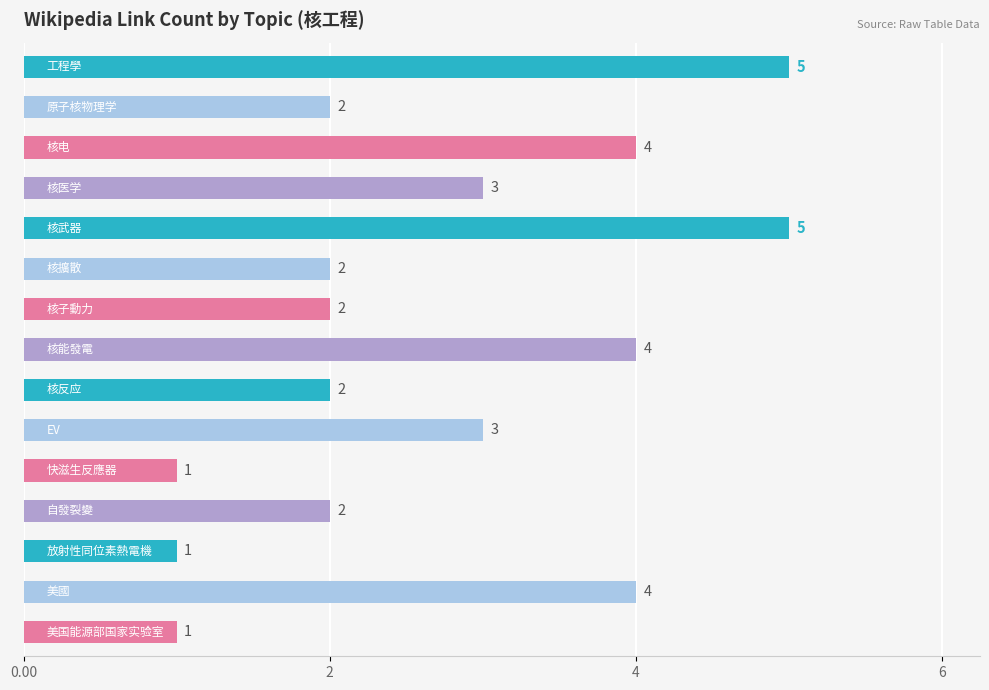

How many distinct data groups are displayed?

1